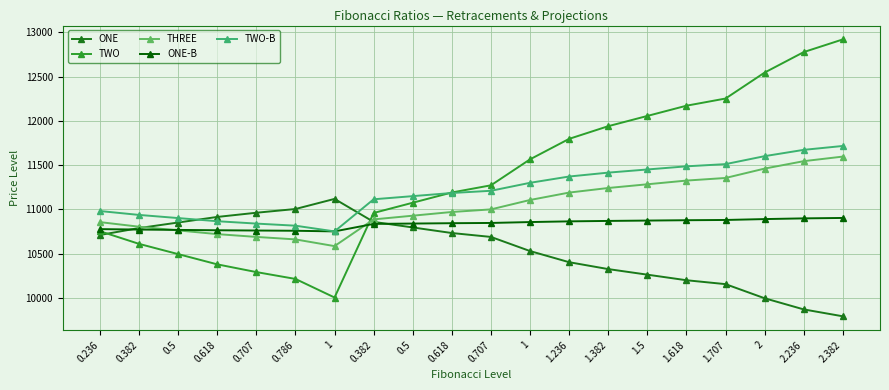

How many lines are shown in the chart?

5